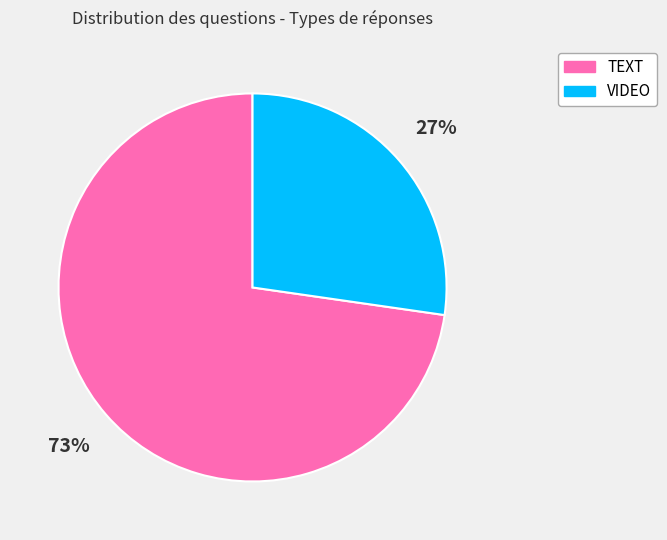

How many slices are in this pie chart?

2